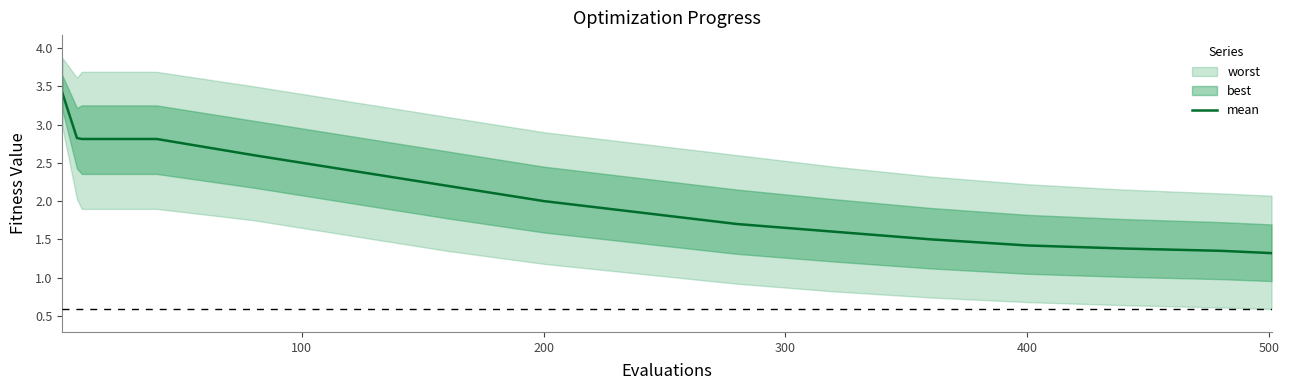

What is the label of the 13th point from the right?

300